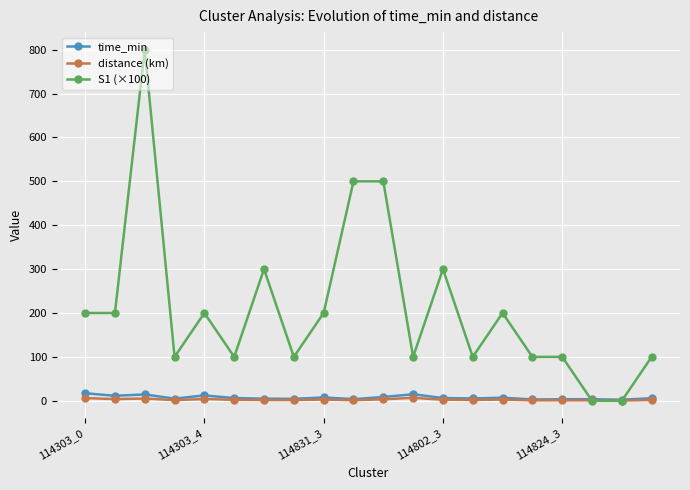

Which series has the largest total across all categories?

S1 (×100)